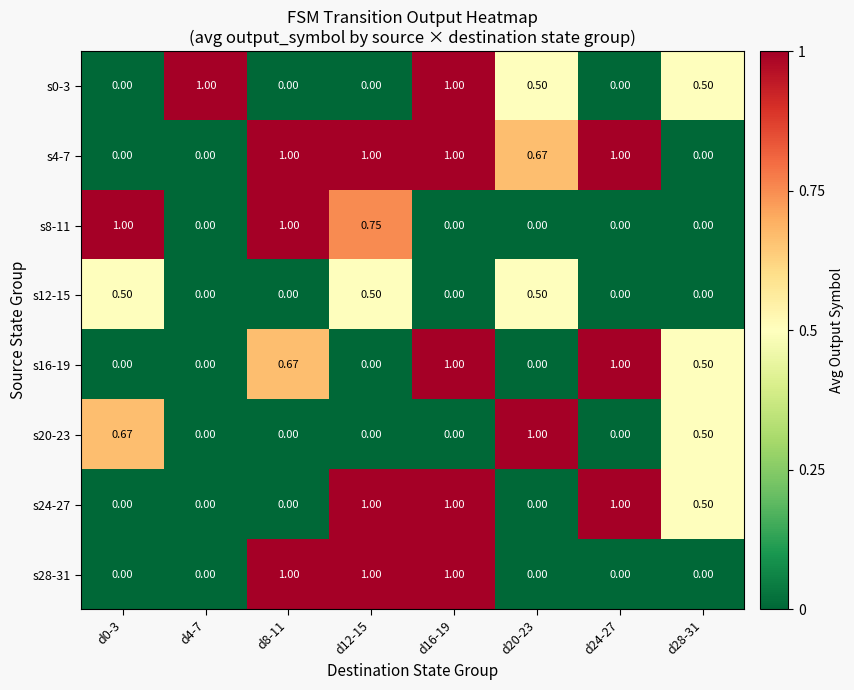

Is the value of s20-23 at d0-3 greater than the value of s12-15 at d8-11?

Yes